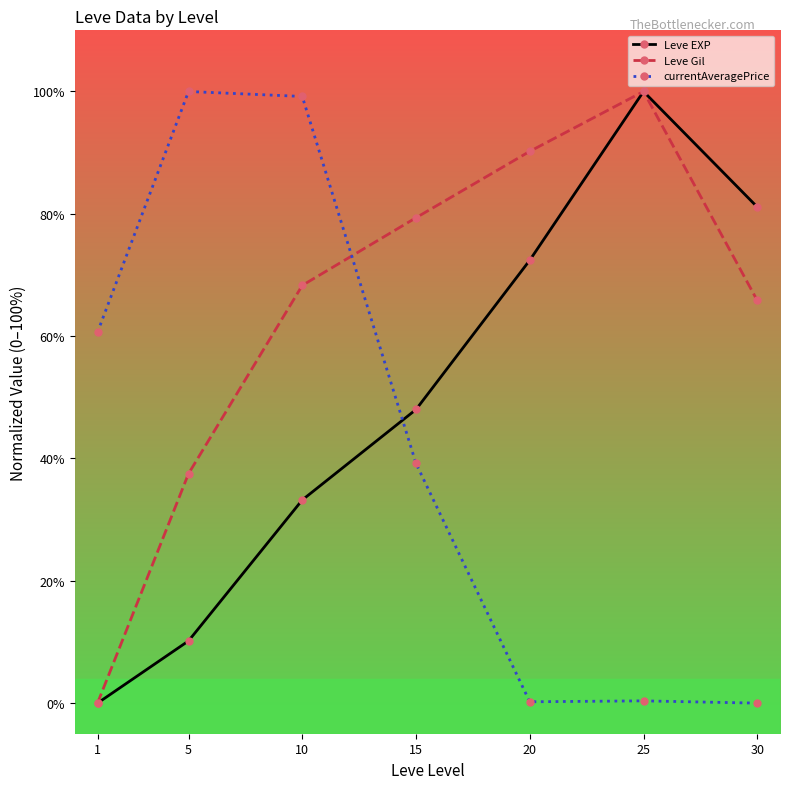

How many interior local peaks does the Leve Gil series have?

1